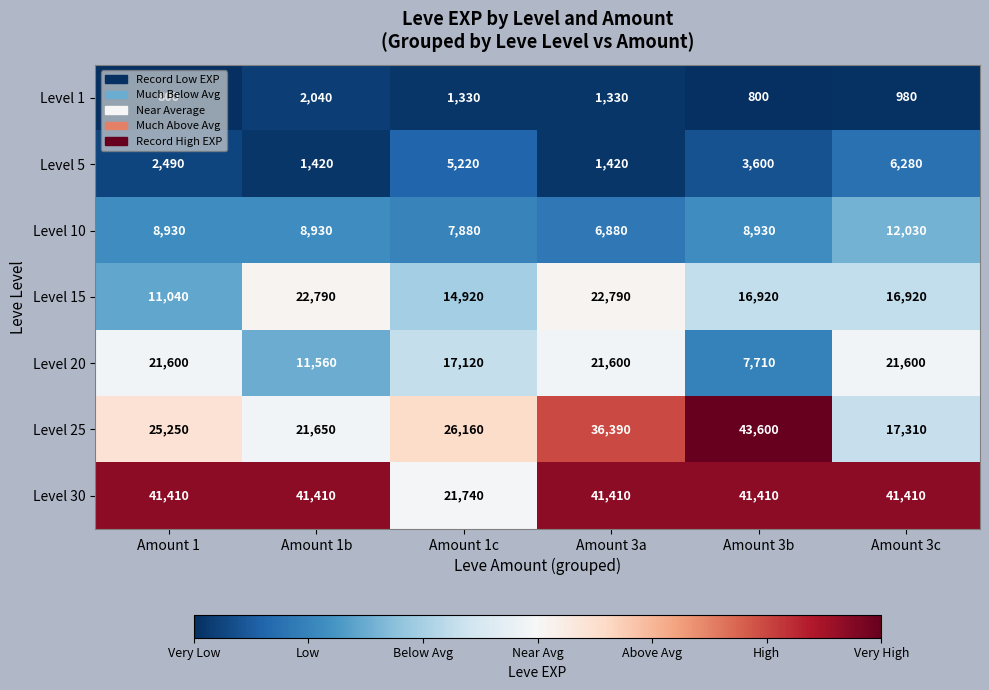

What is the average value of the Level 5 series?

3405